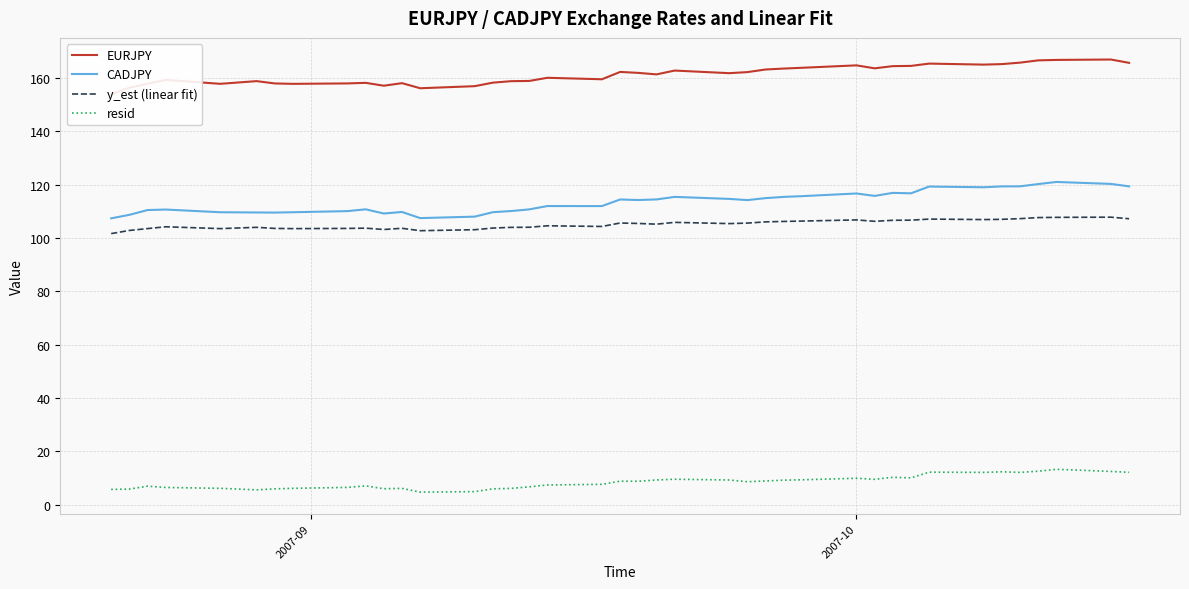

Does the chart display data point markers on the line(s)?

No